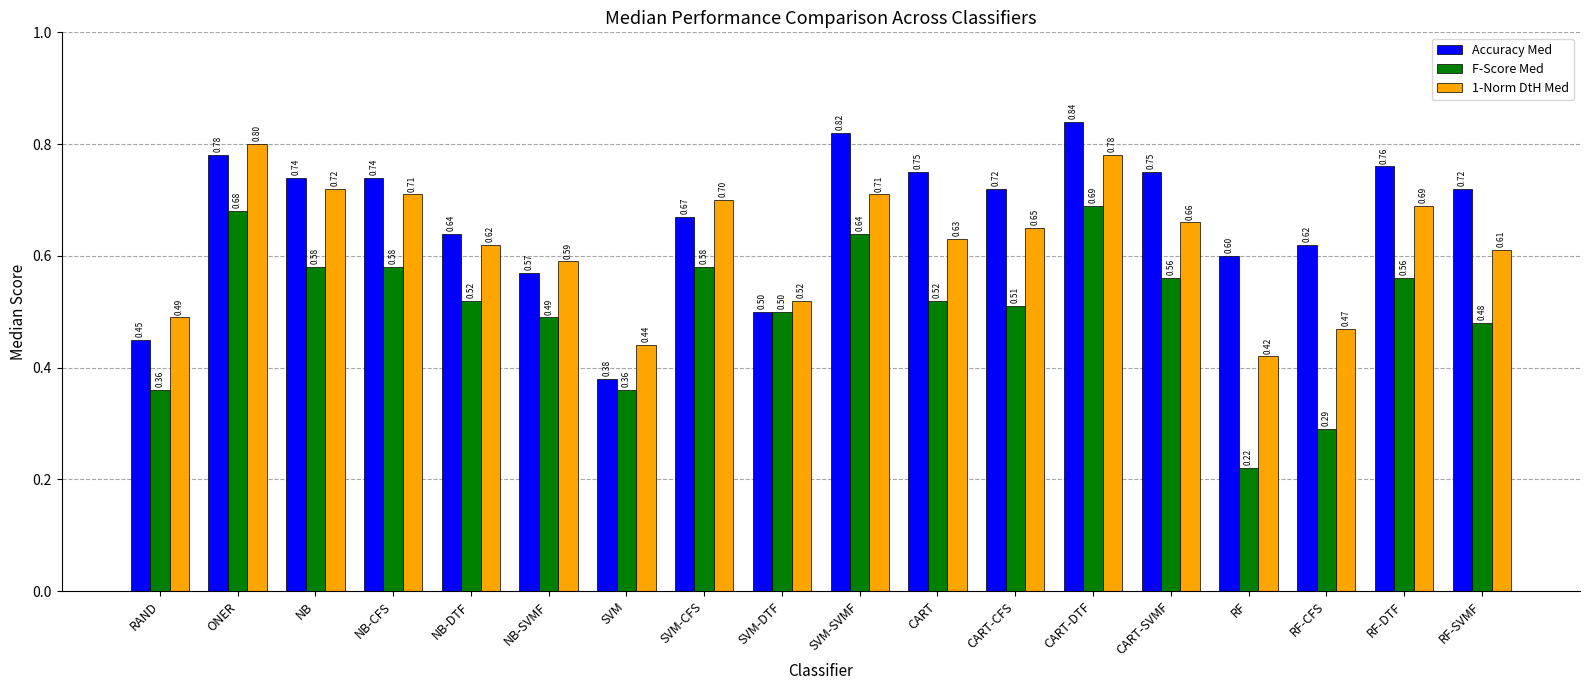

What are all the series names shown in the legend?

Accuracy Med, F-Score Med, 1-Norm DtH Med